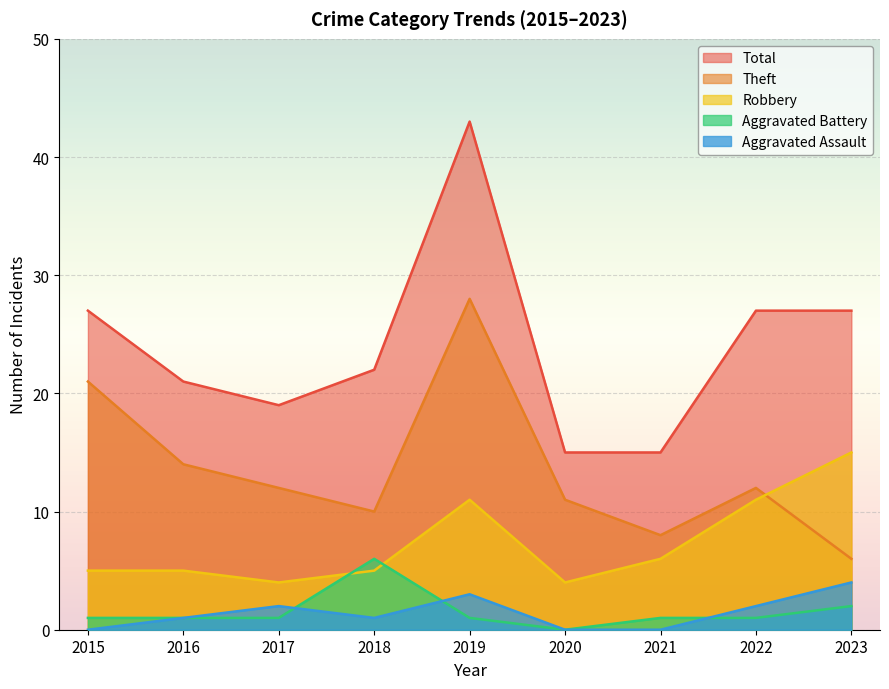

What is the difference between the highest and lowest values at 2015?

27